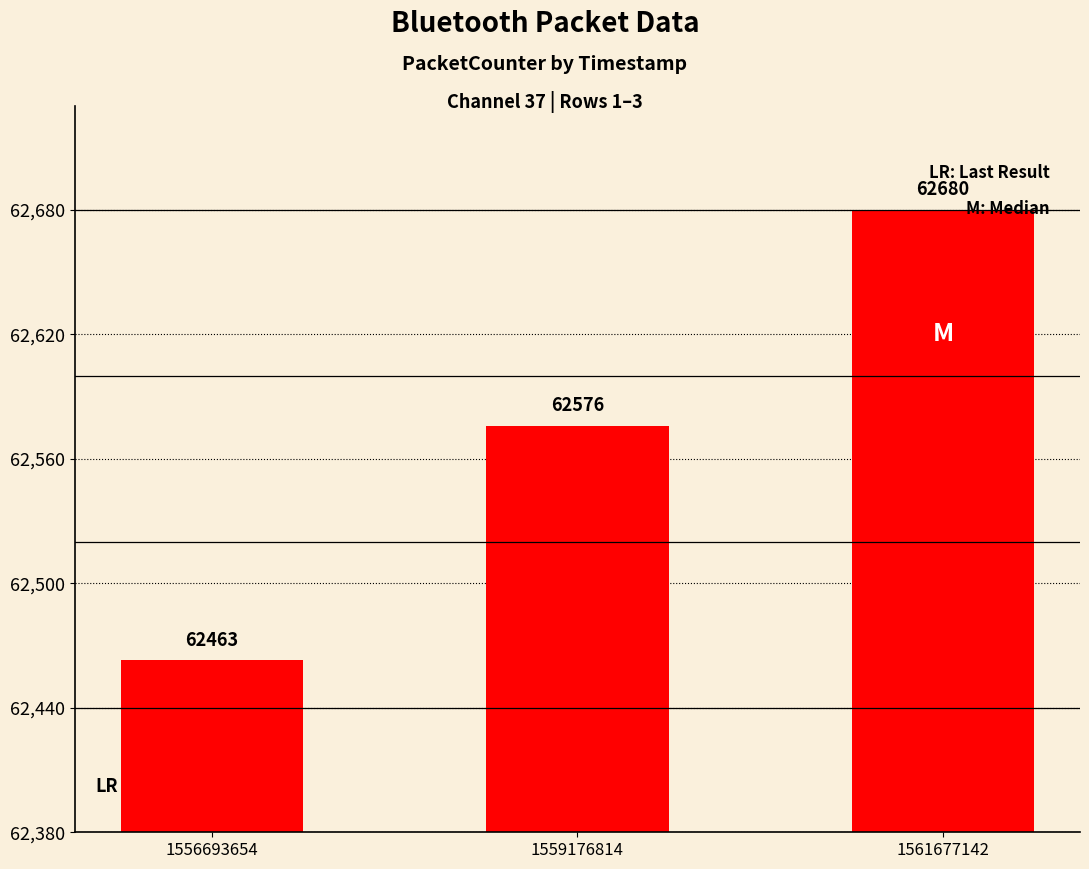

Which category has the highest value across all series?

1561677142